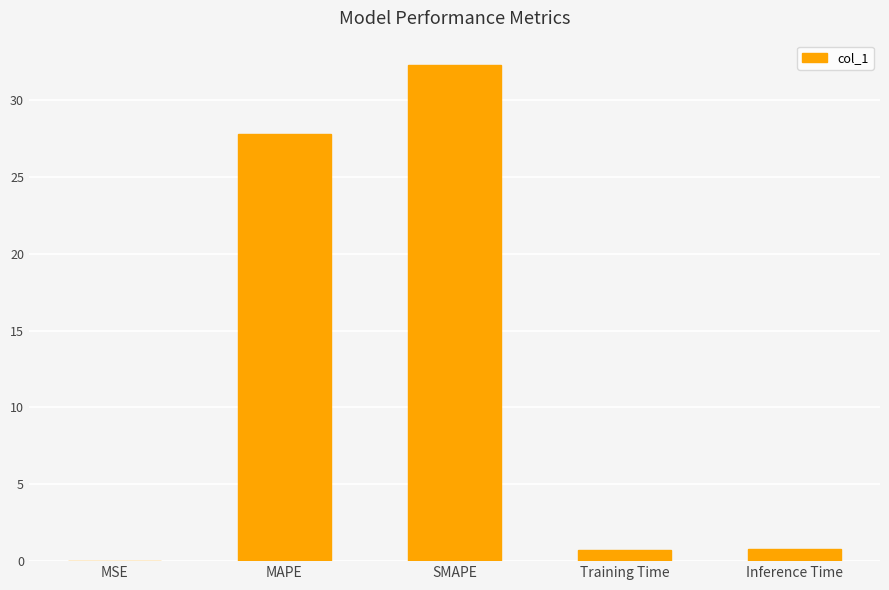

What is the difference between the values at Inference Time and Training Time?

0.1